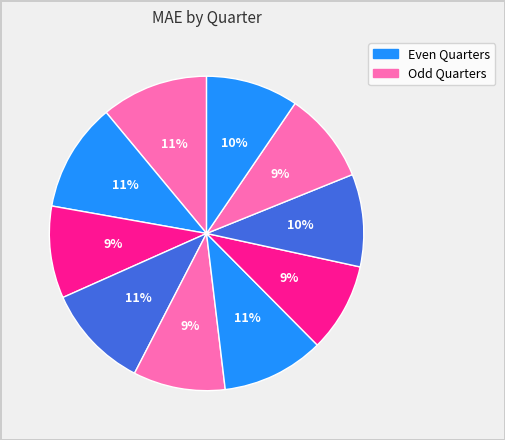

Count the number of slices in the pie.

10